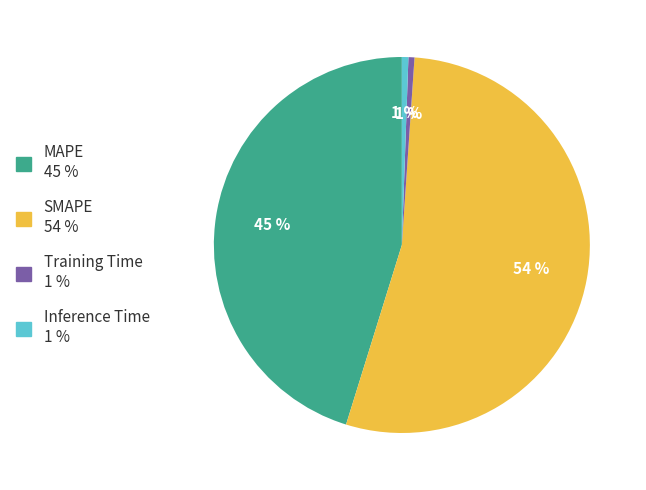

Combined, do SMAPE and Inference Time account for over 50%?

Yes